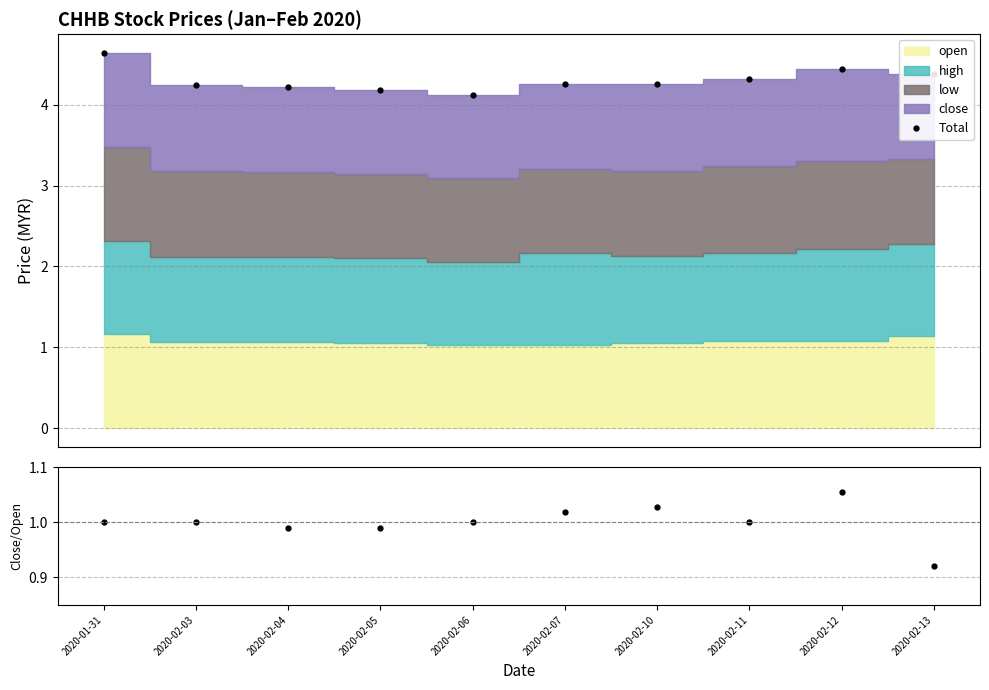

Reading left to right, what are all the values shown in this chart?

Total: 2020-01-31=4.6	2020-02-03=4.2	2020-02-04=4.2	2020-02-05=4.2	2020-02-06=4.1	2020-02-07=4.2	2020-02-10=4.3	2020-02-11=4.3	2020-02-12=4.4	2020-02-13=4.4
close/open: 2020-01-31=1.0	2020-02-03=1.0	2020-02-04=1.0	2020-02-05=1.0	2020-02-06=1.0	2020-02-07=1.0	2020-02-10=1.0	2020-02-11=1.0	2020-02-12=1.1	2020-02-13=0.9